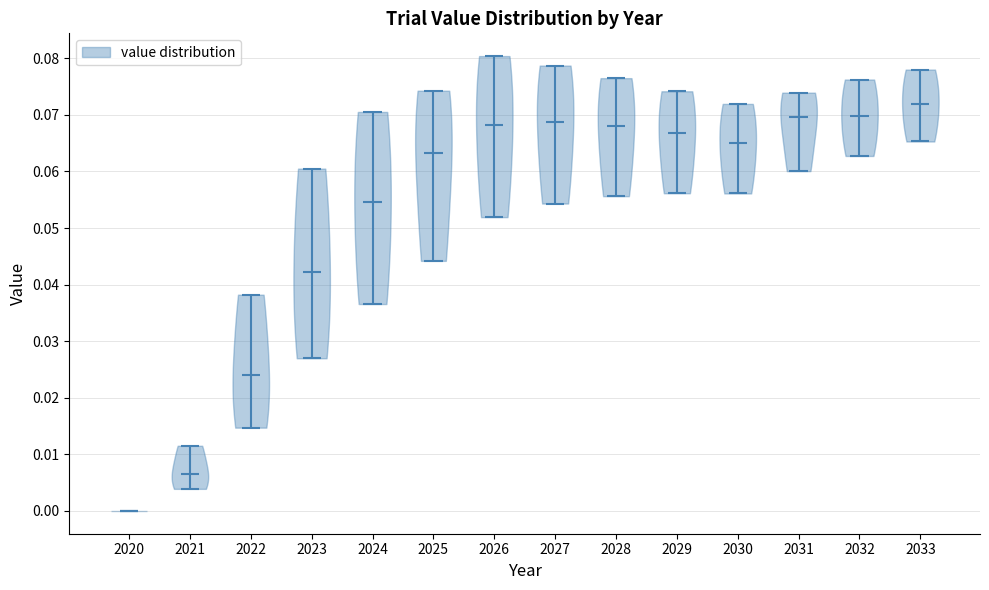

Which violin has the highest median line?

2033